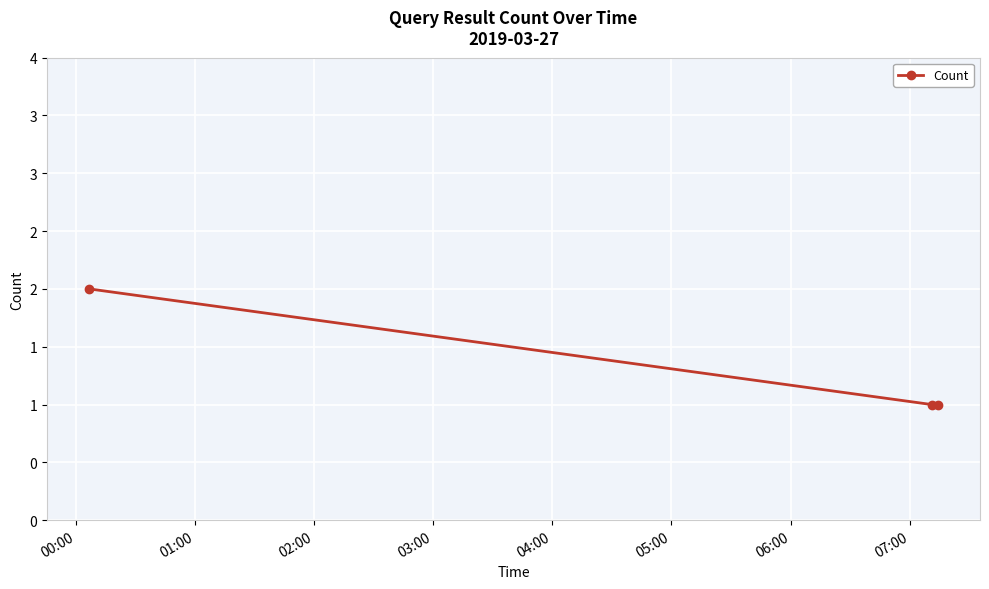

How many values are between 1 and 2?

3